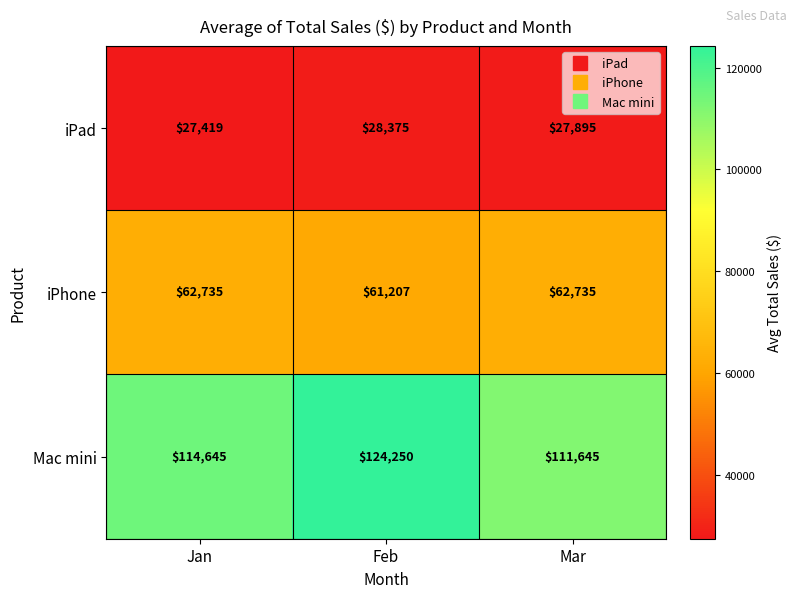

At which category is the sum across all series the highest?

Feb